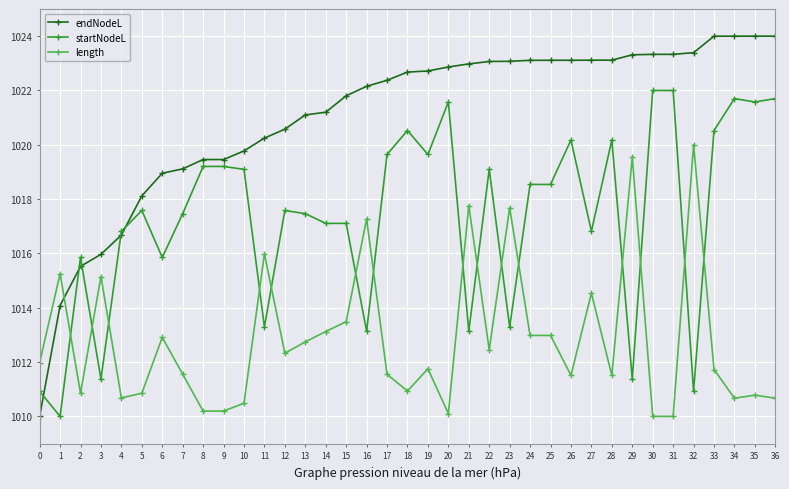

True or false: length has more than 2 points higher than both neighbors.

True